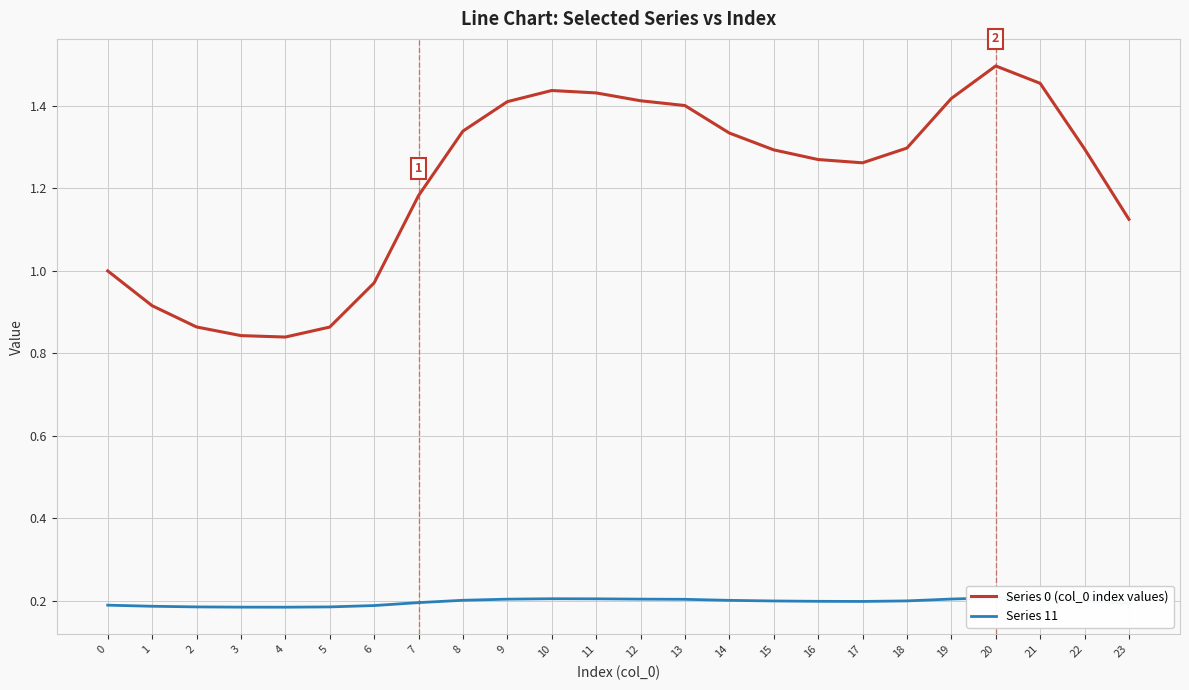

What are all the series names shown in the legend?

Series 0 (col_0 index values), Series 11